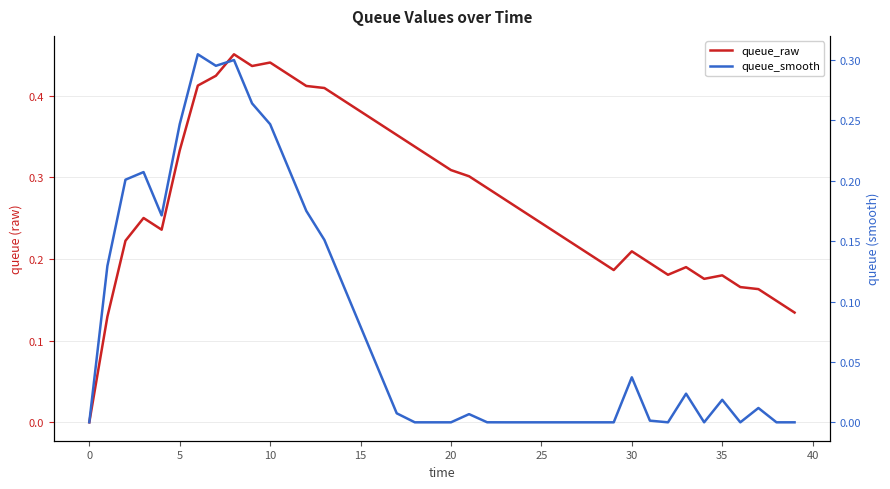

Between 31 and 27, which is larger?

27